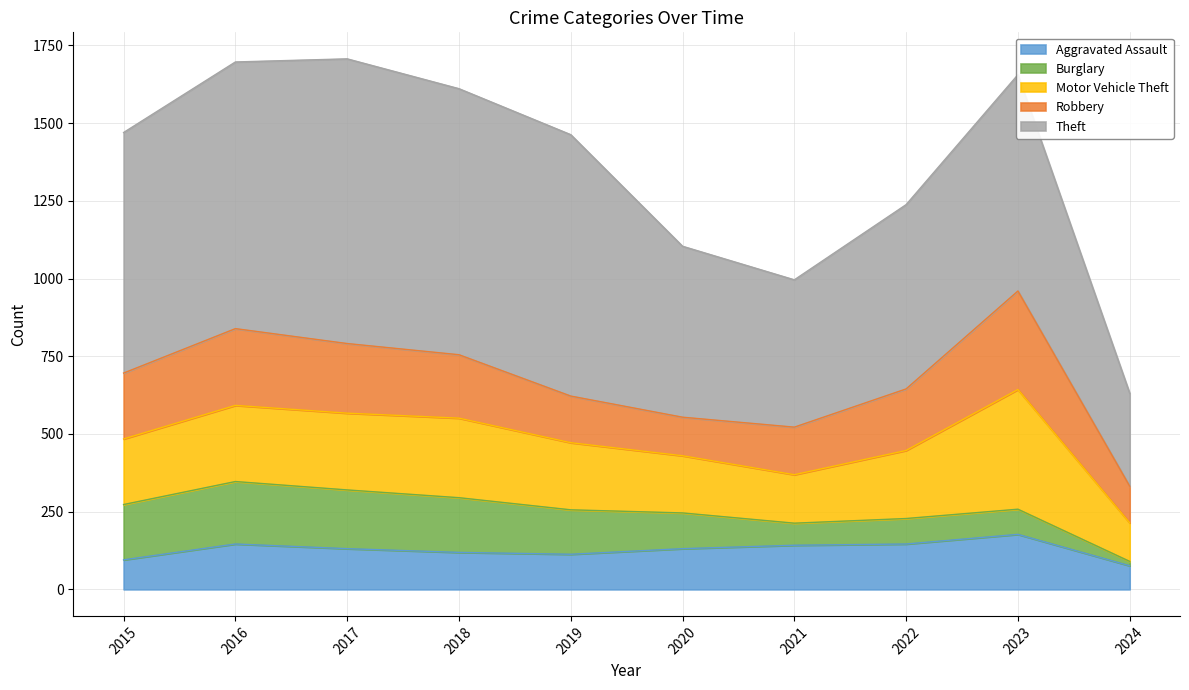

Which series has the widest spread of values?

Theft